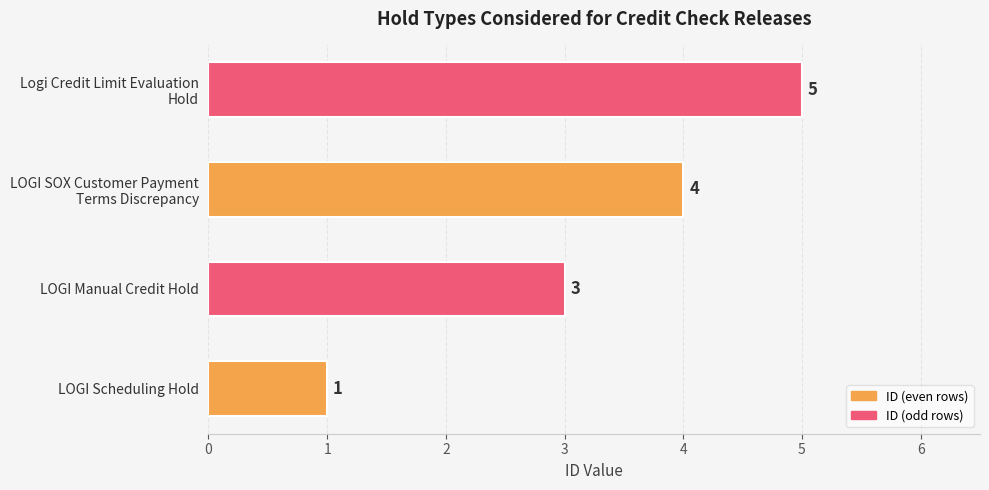

What is the change in value from LOGI Scheduling Hold to LOGI Manual Credit Hold?

+2